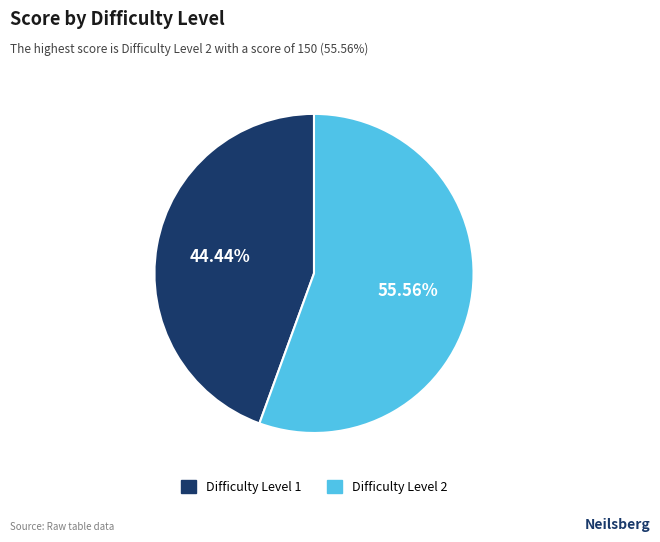

Does any single category account for the majority?

Yes